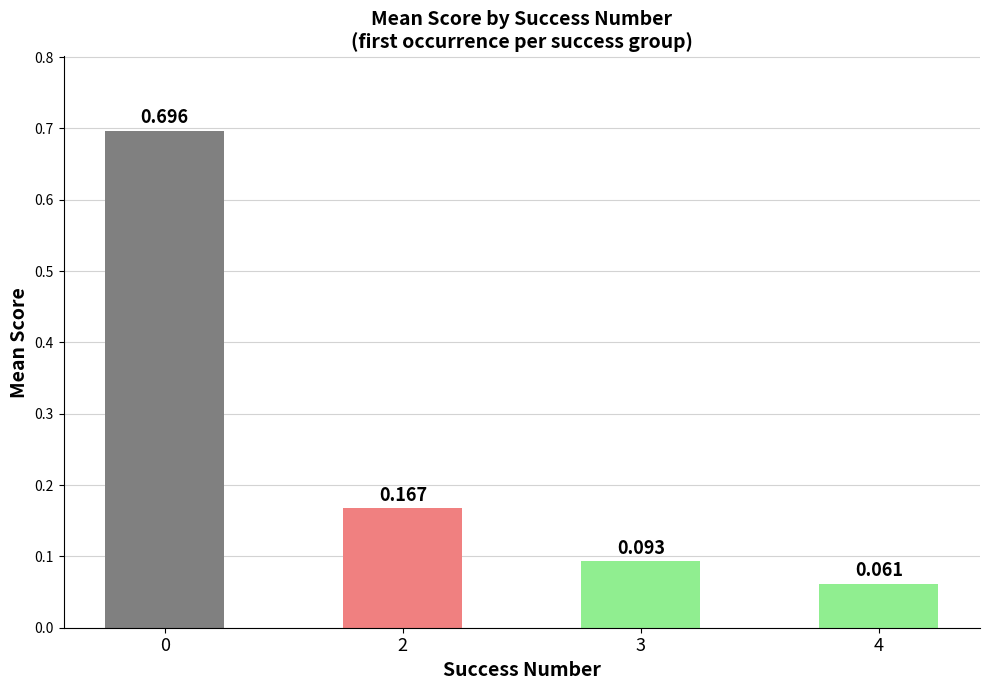

What is the value of the 1st bar from the left?

0.7